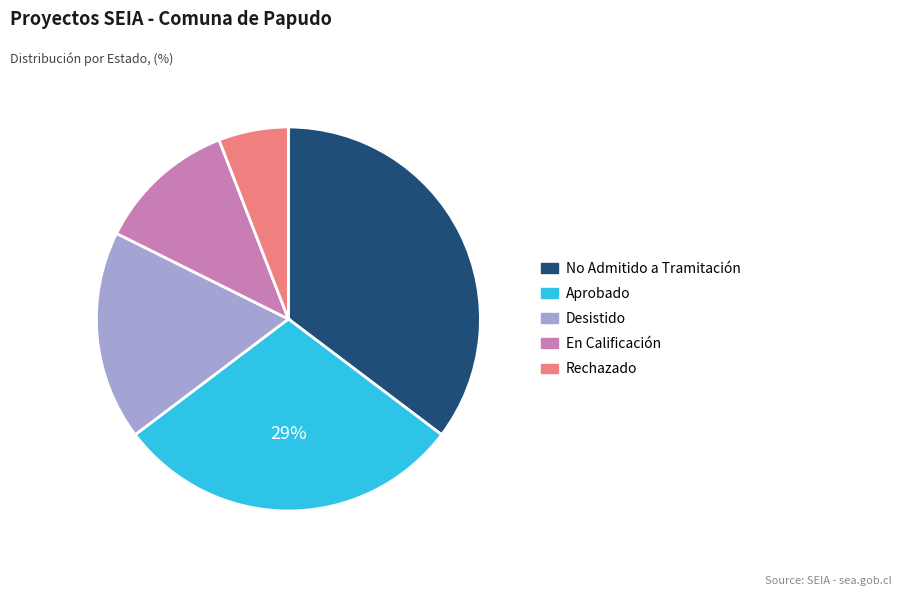

How many segments does this pie chart have?

5